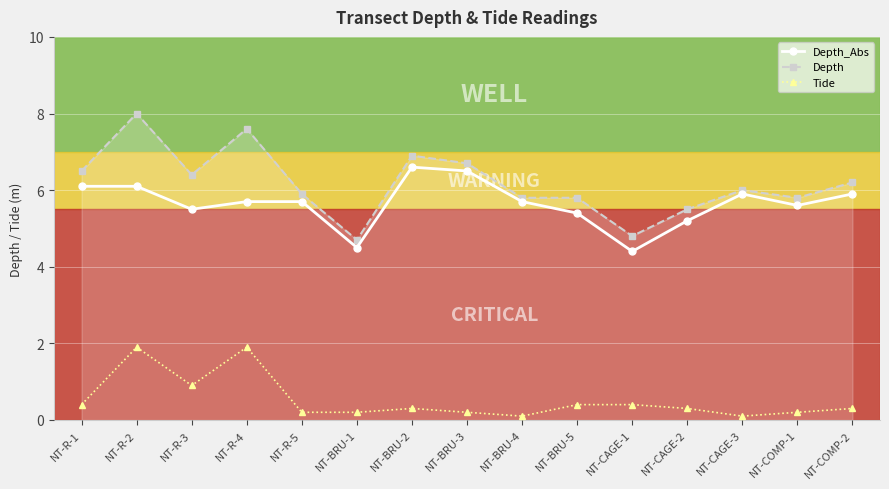

How many lines are shown in the chart?

3